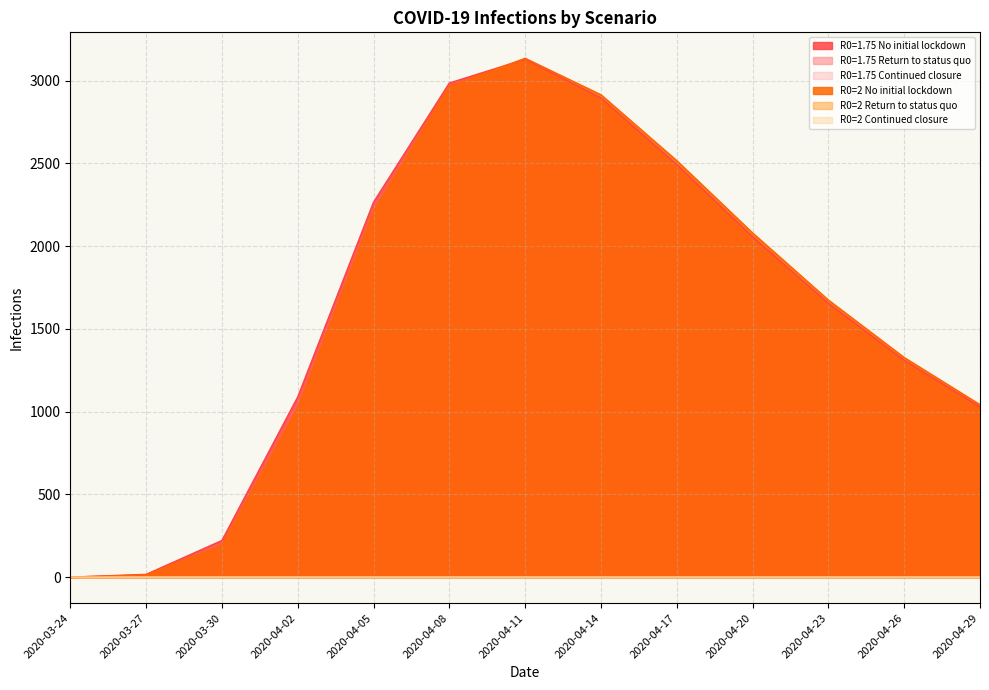

Is it true that R0=2 Return to status quo equals 0.1 at 2020-04-17?

True